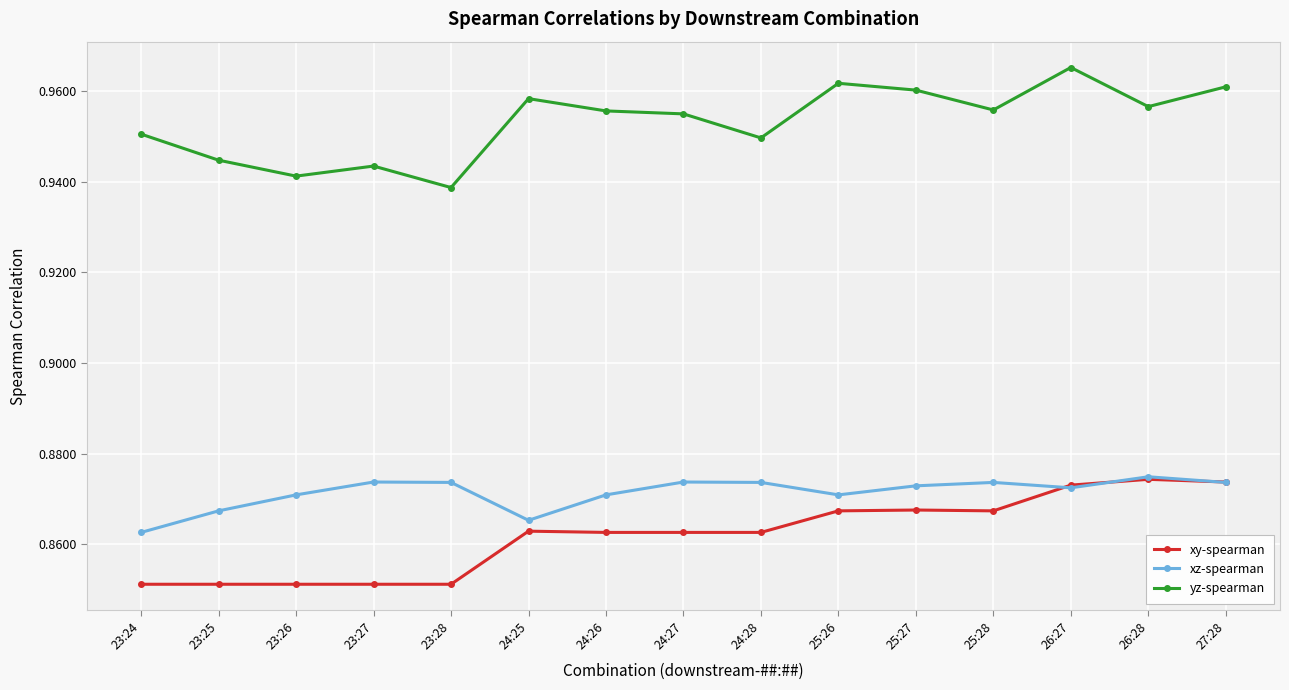

The value of xz-spearman at 25:26 is 1.5. True or false?

False